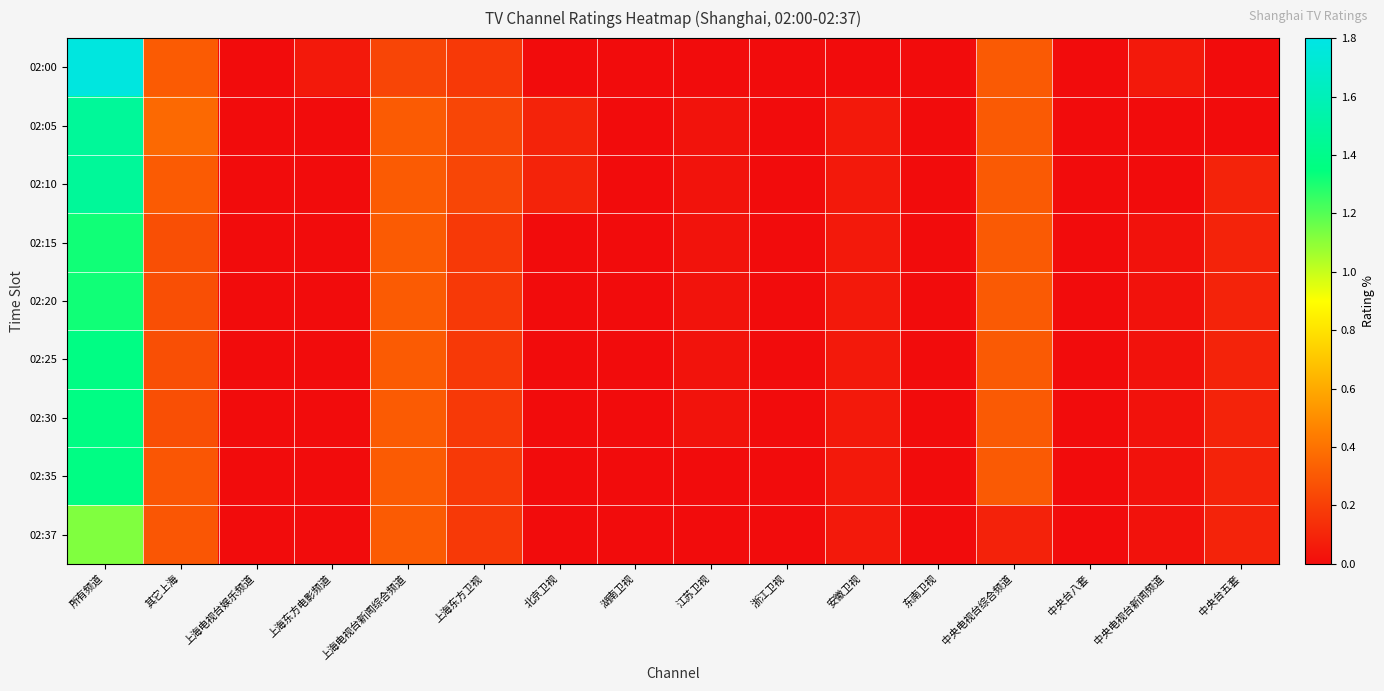

Which series has the largest total across all categories?

02:00